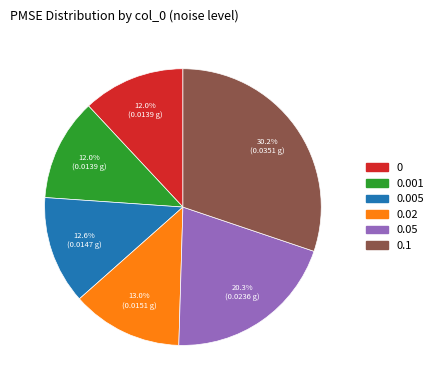

Does any single category account for the majority?

No